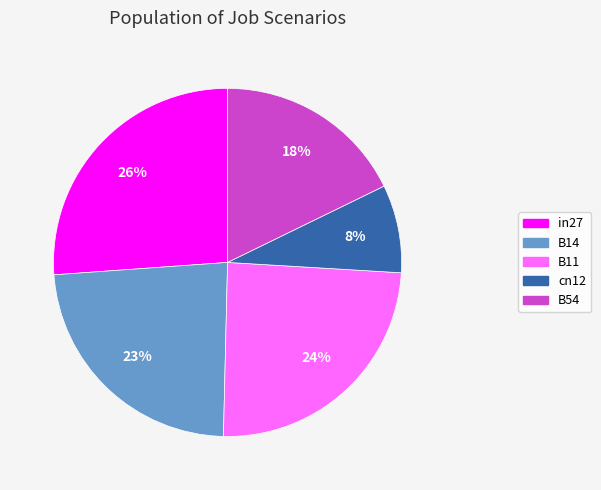

Count the number of slices in the pie.

5